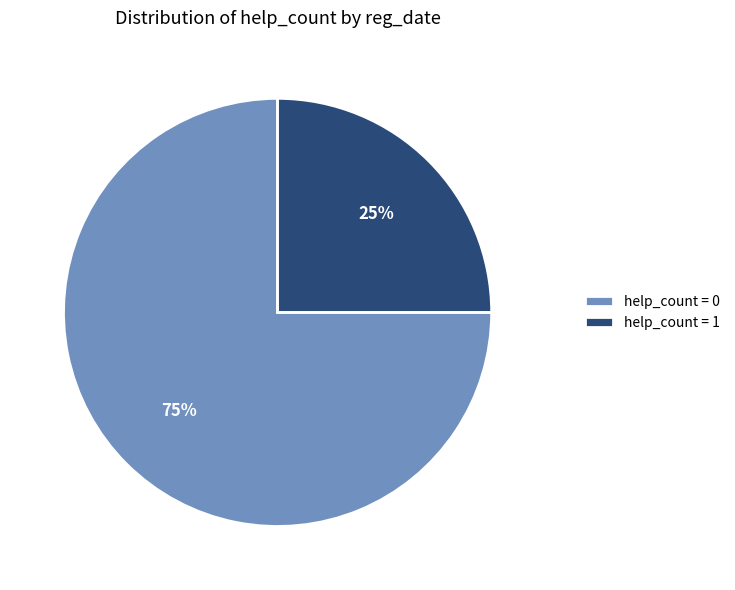

What is the ratio of the value at help_count = 0 to the value at help_count = 1?

3.0